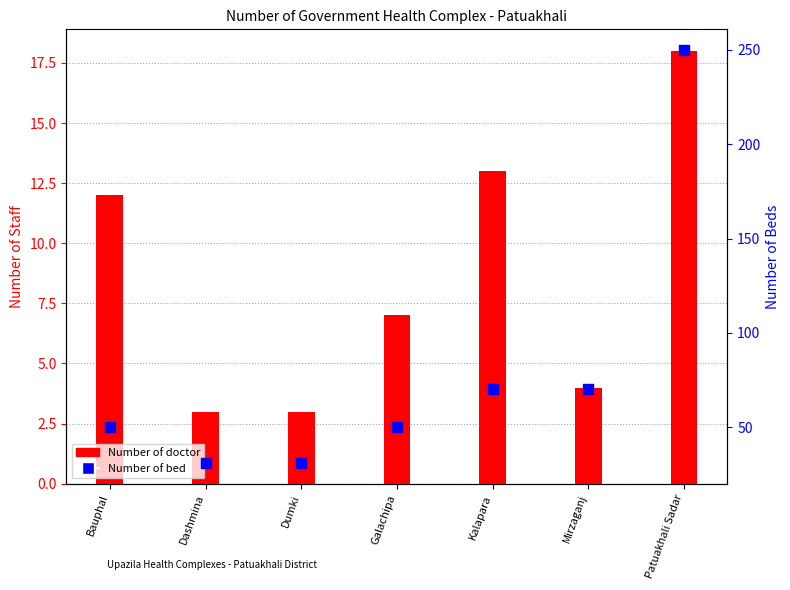

At how many categories does at least one series exceed 244?

1